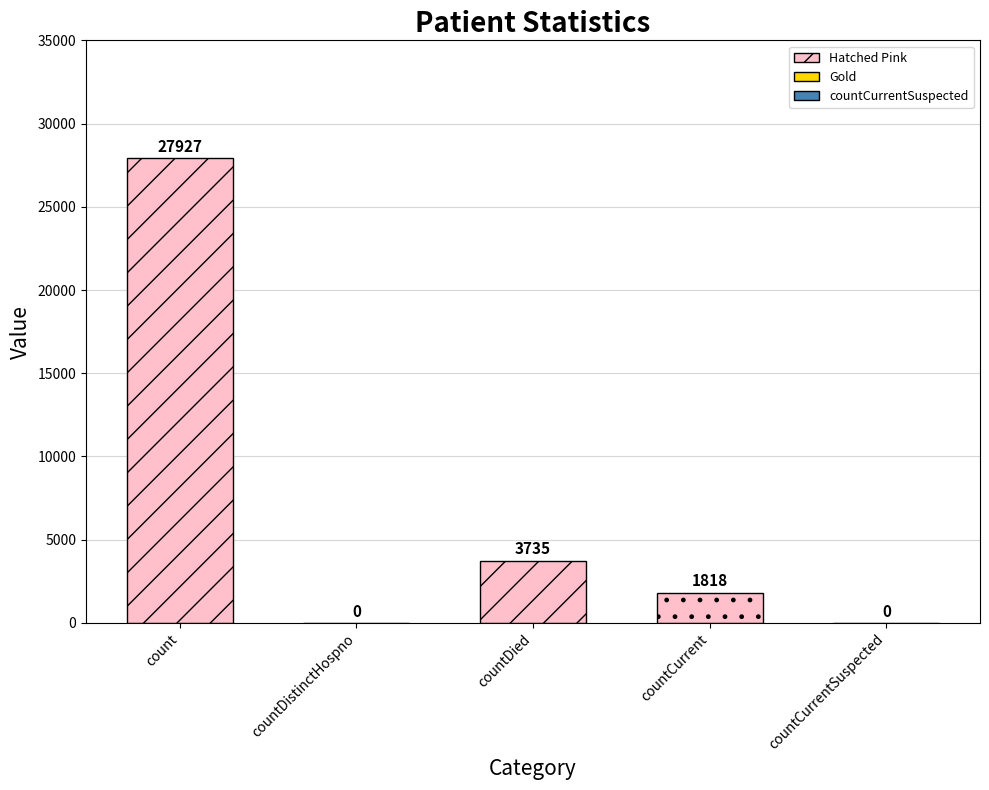

Which label corresponds to the largest value in the chart?

count